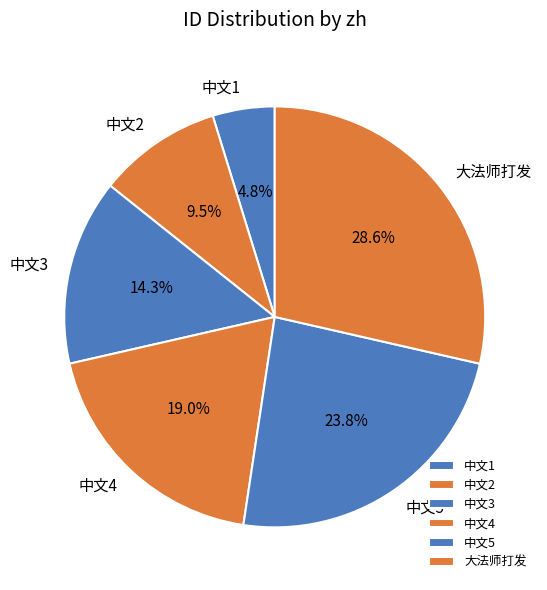

Rank the categories by value from lowest to highest.

中文1, 中文2, 中文3, 中文4, 中文5, 大法师打发